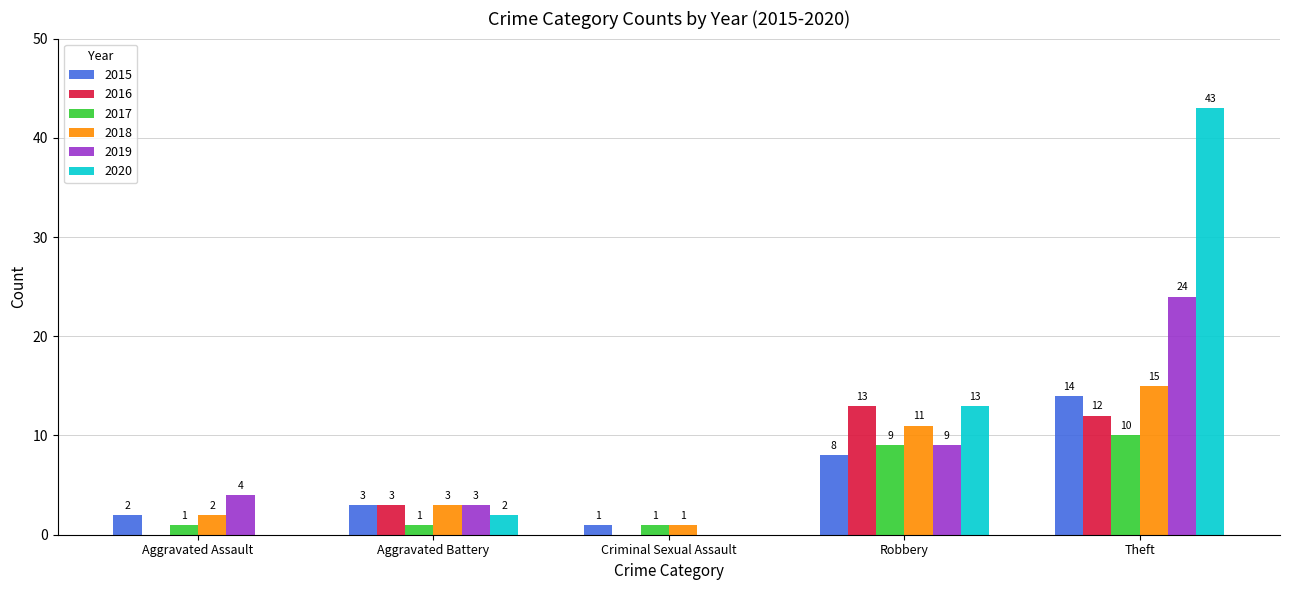

Does the chart contain stacked bars?

No